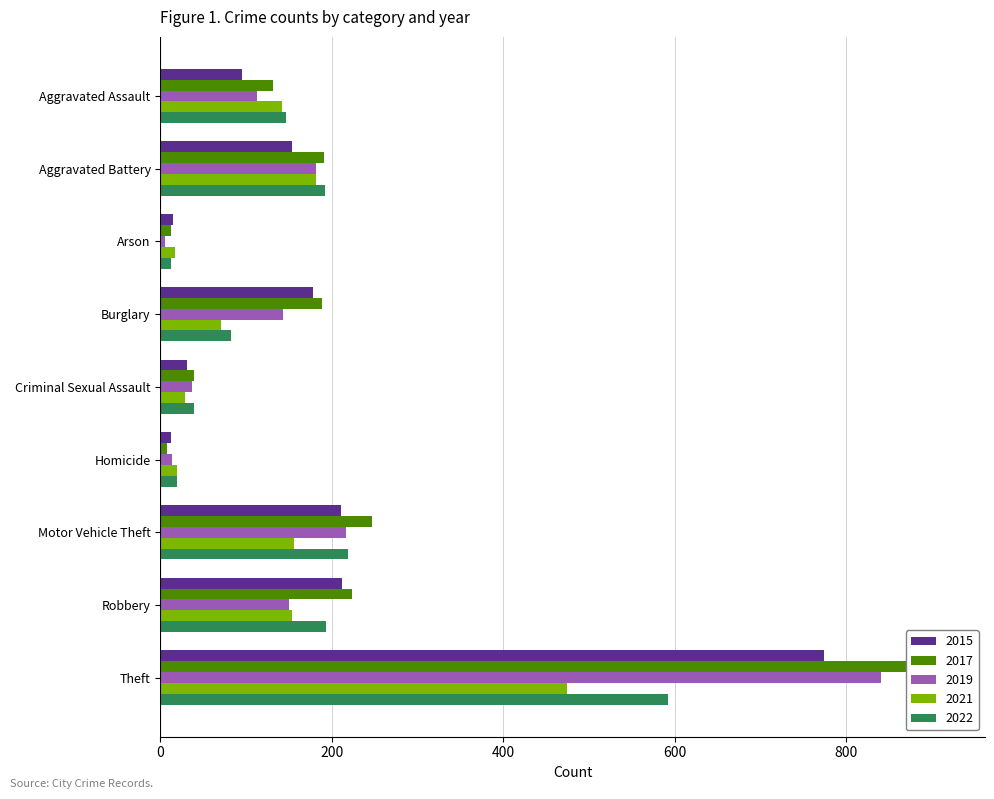

Where is 2022 nearest to the value 302?

Motor Vehicle Theft